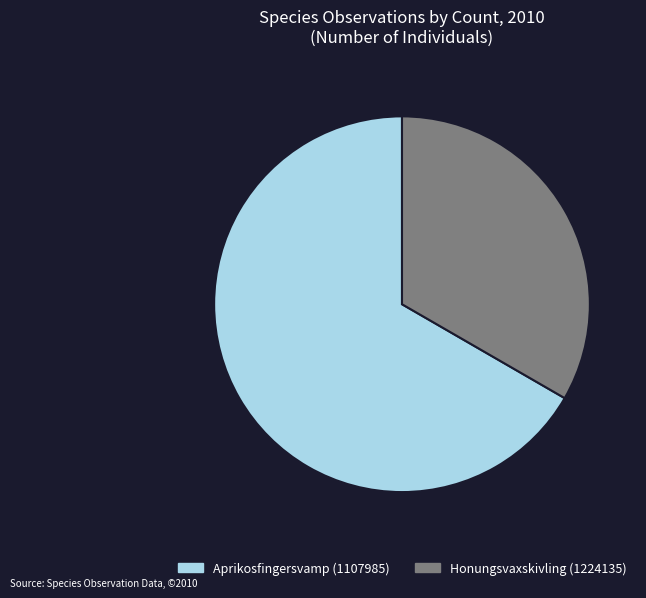

Is it true that Aprikosfingersvamp (1107985) is 67% of the pie?

True